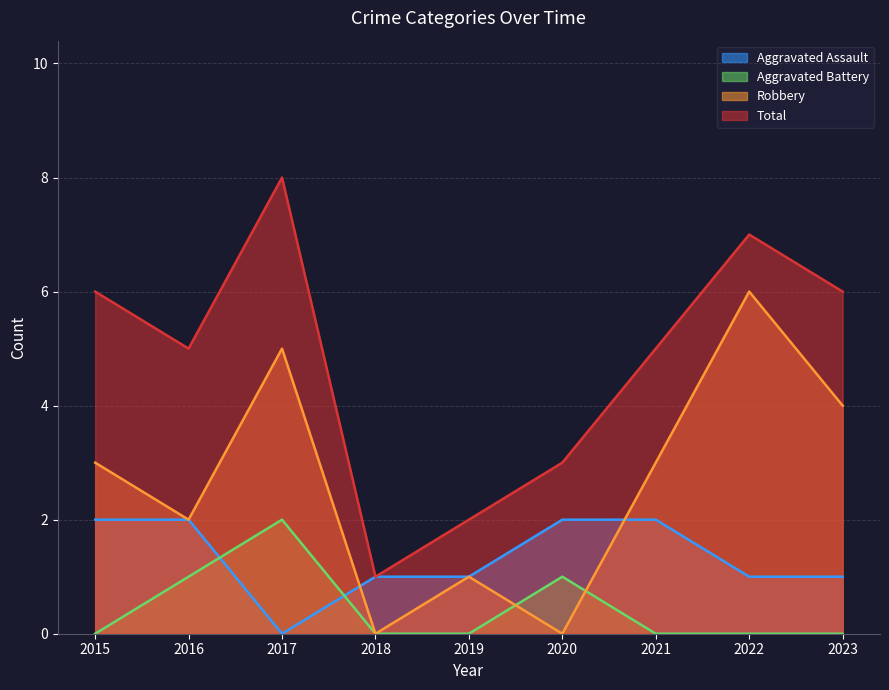

What is the difference between the maximum and minimum values in the Aggravated Battery series?

2